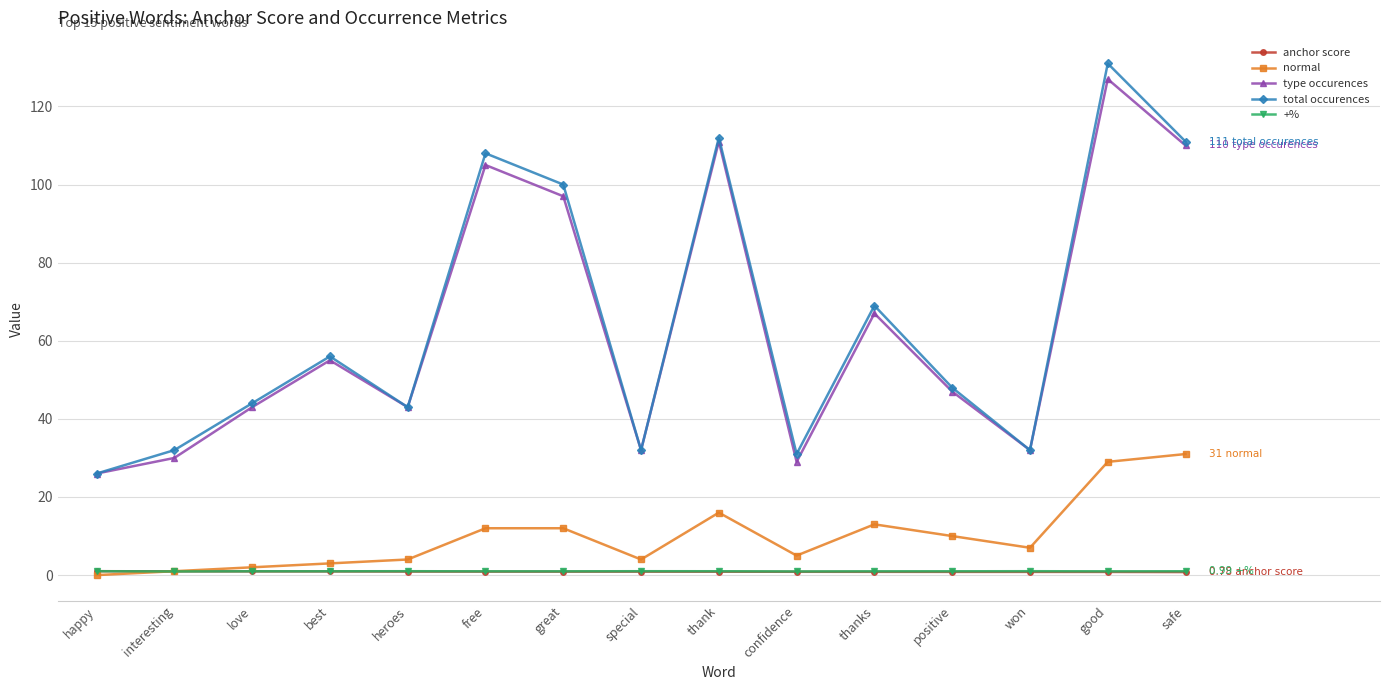

At which label does total occurences reach its peak?

good